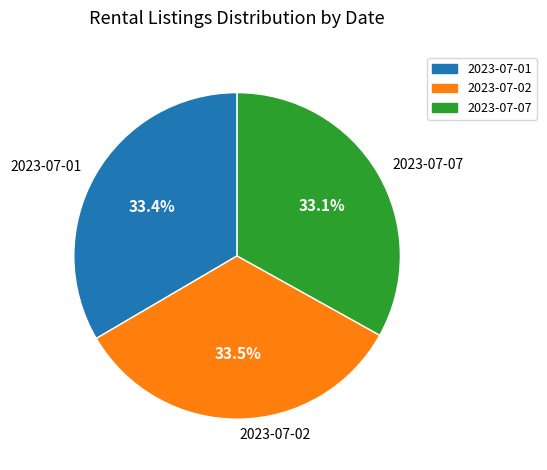

What percentage is NOT represented by 2023-07-02?

66.5%